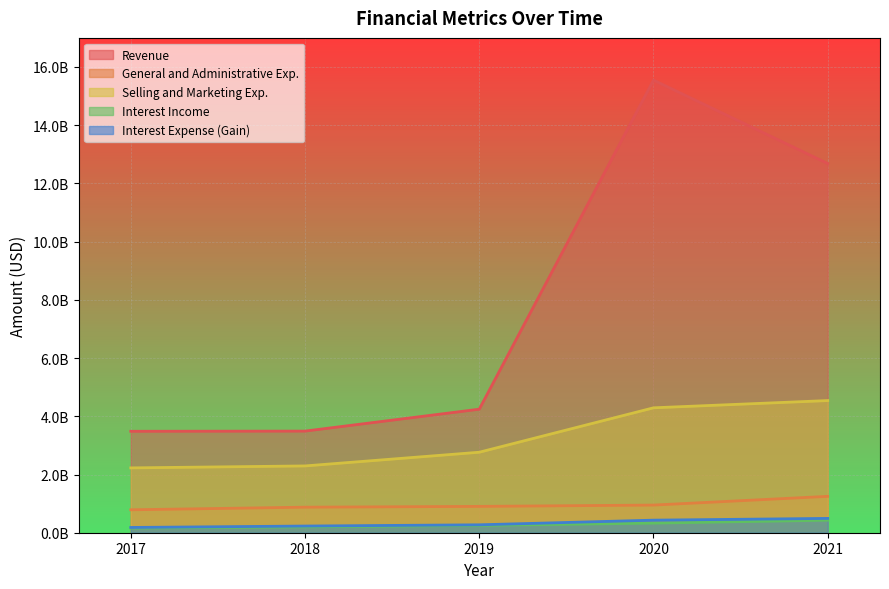

True or false: Interest Income and General and Administrative Exp. cross at least once.

False